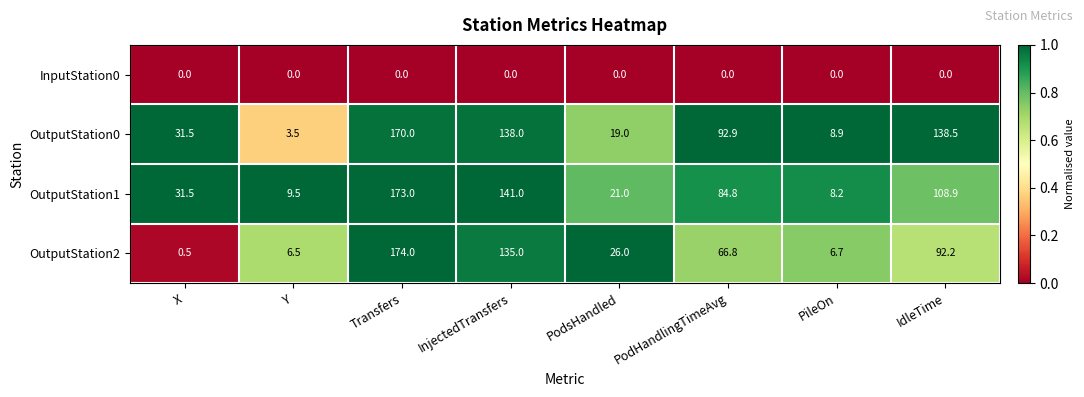

At which label does OutputStation0 reach its minimum?

Y